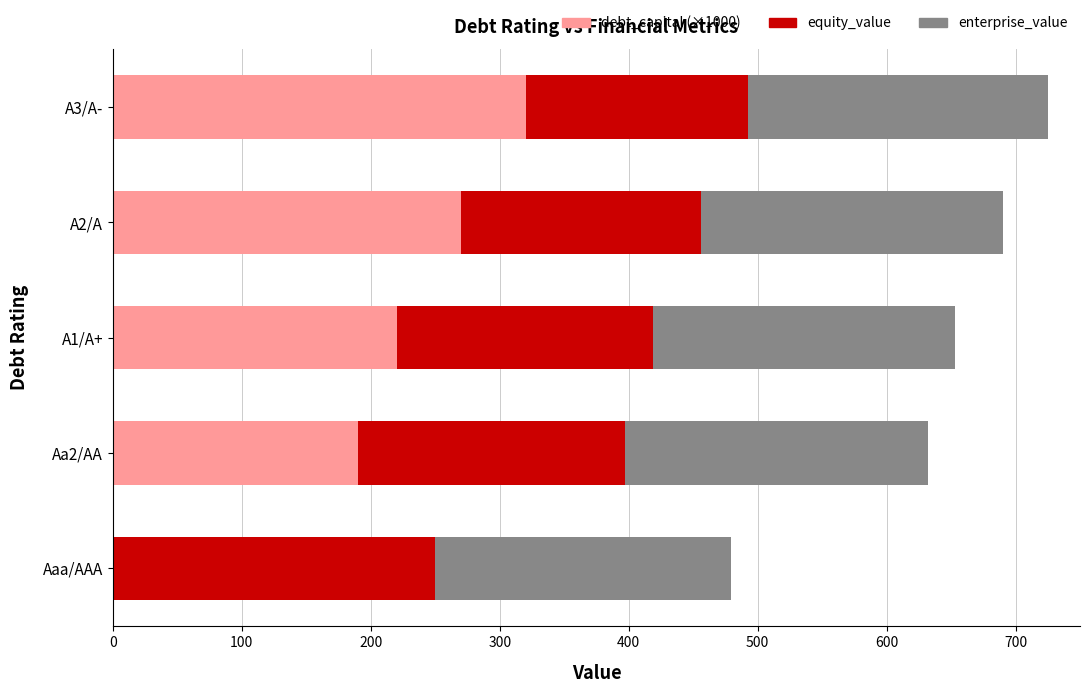

What is the total value across all series at A2/A?

690.2